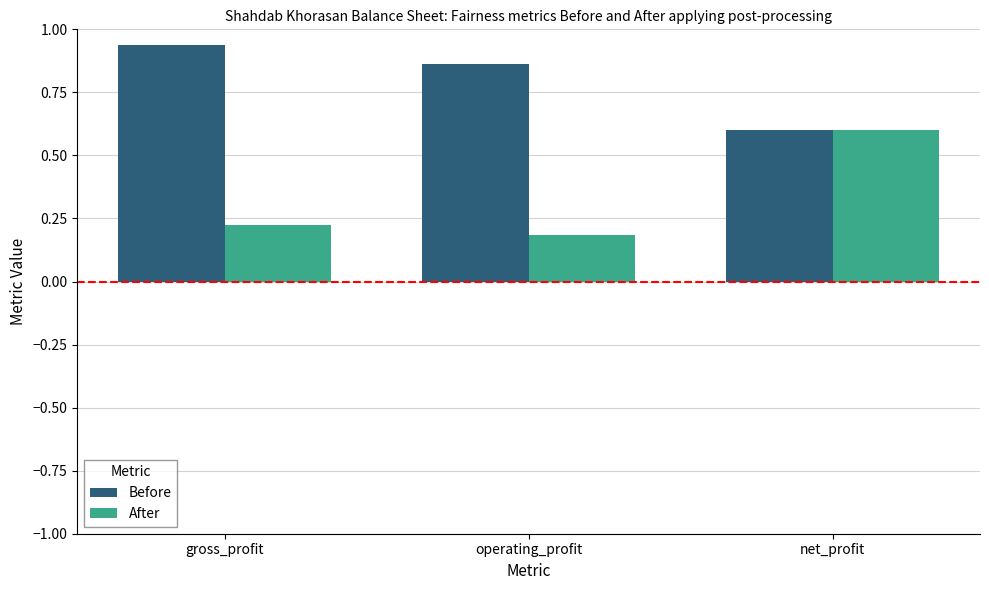

Does the chart contain stacked bars?

No